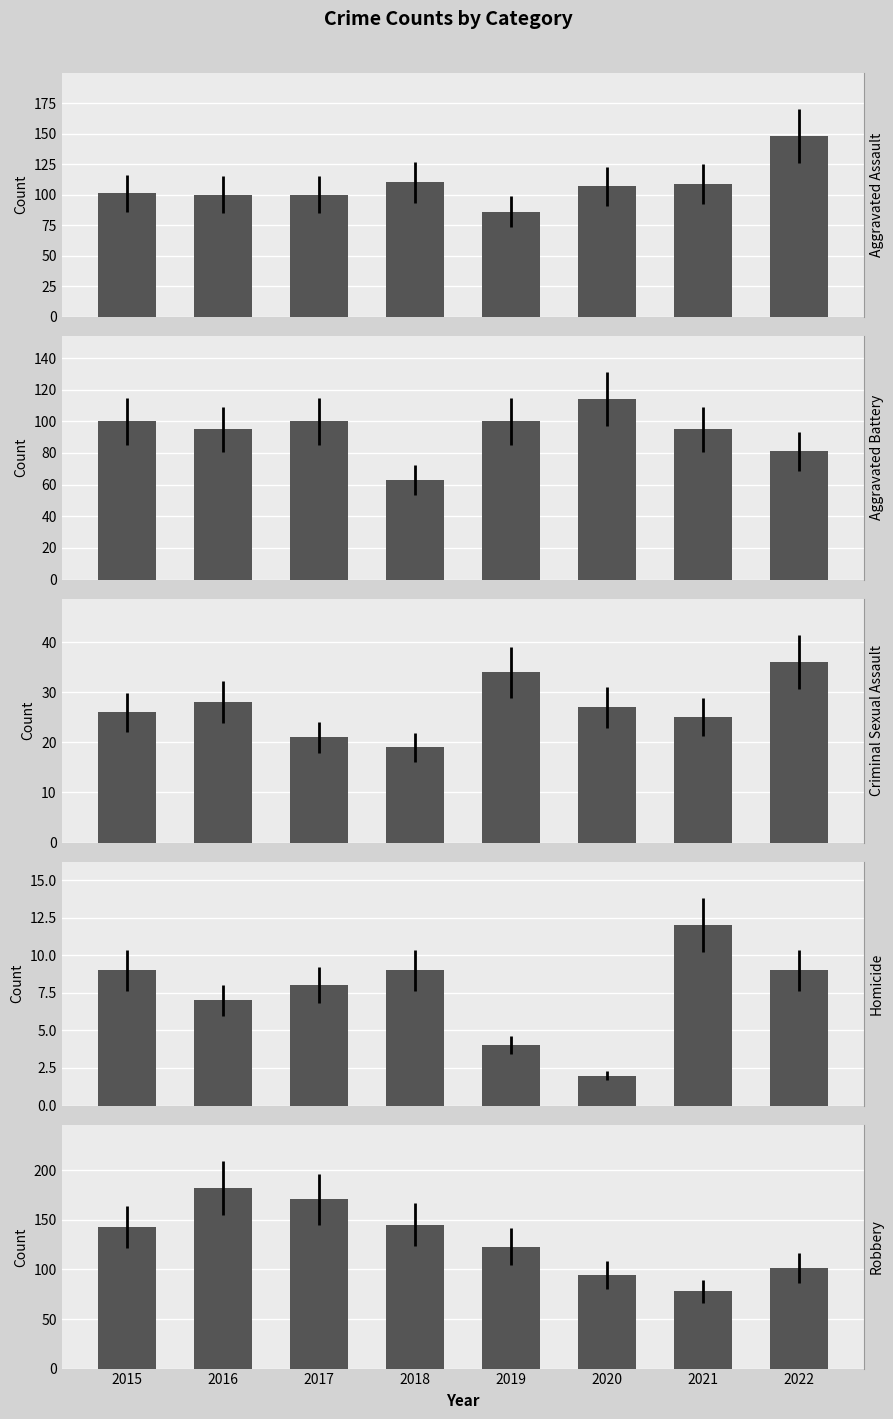

Read the Criminal Sexual Assault value at 2015, to the nearest 10.

30